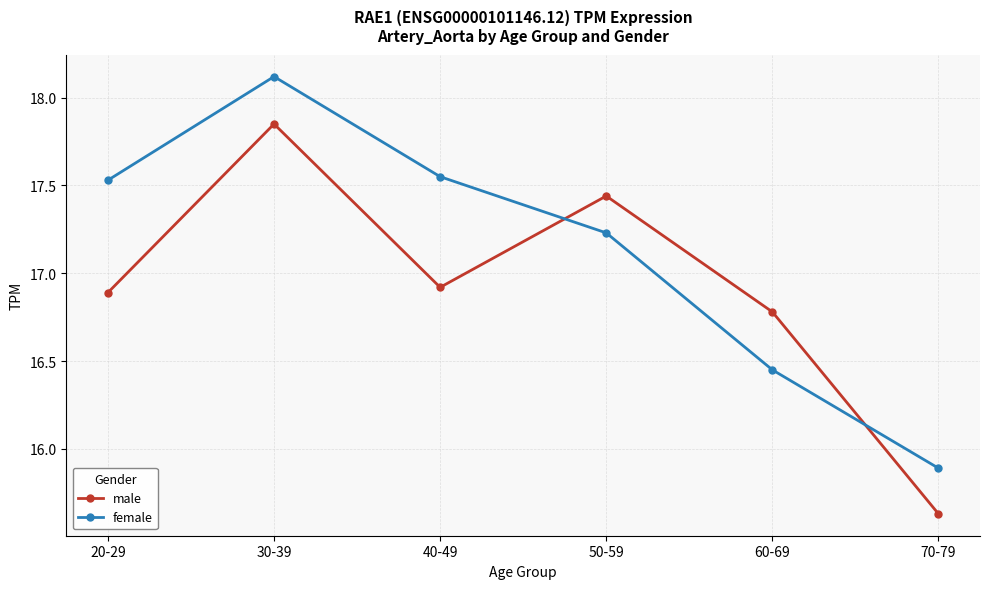

At which label is female closest to 17?

50-59